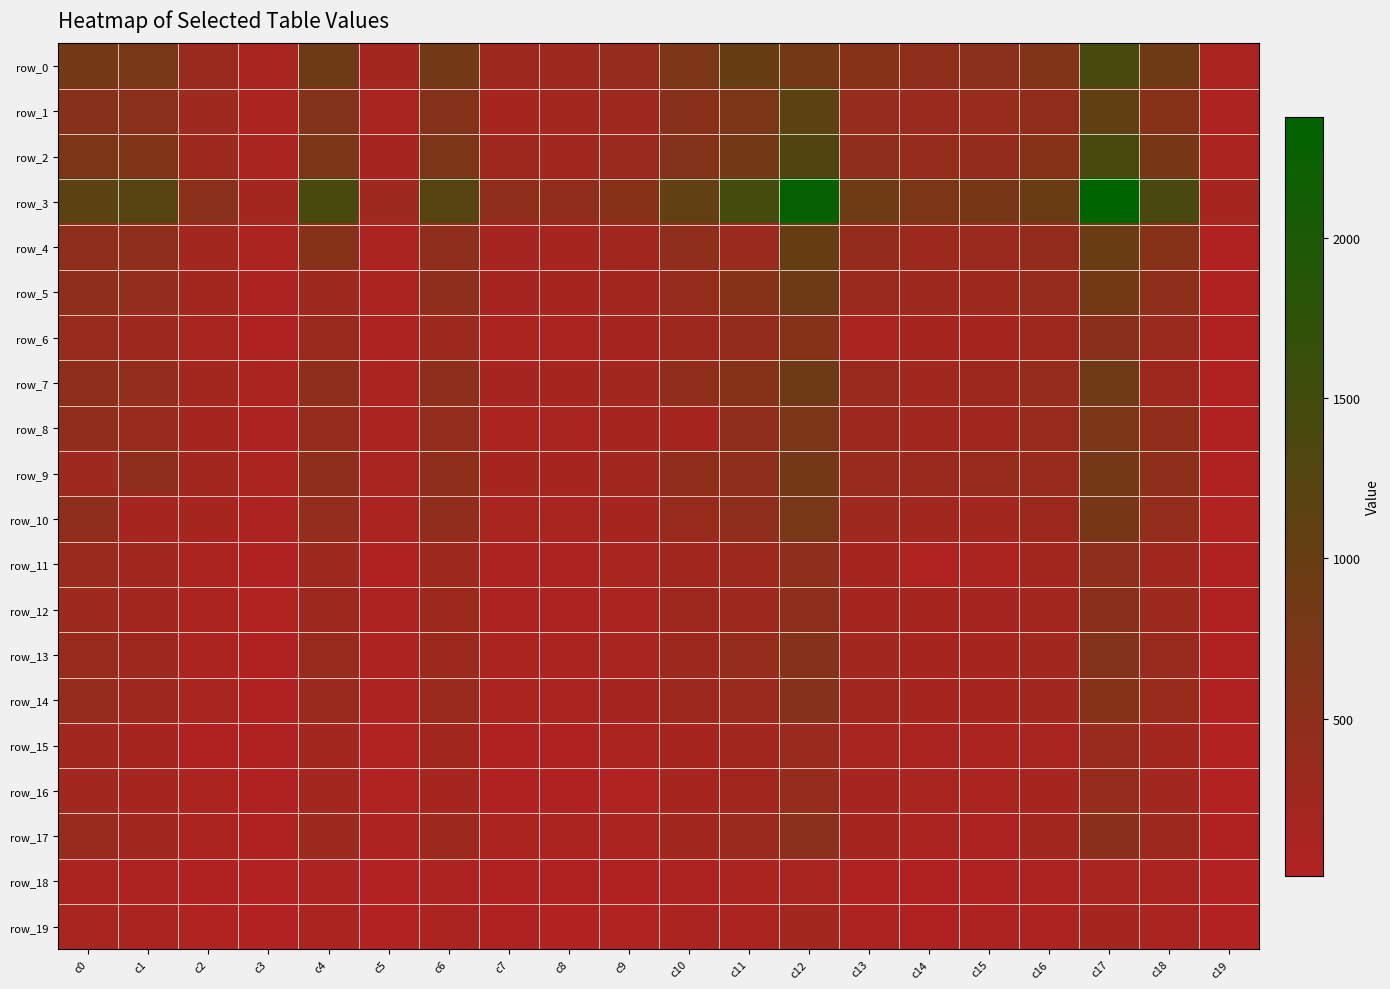

What is the approximate value of row_15 at c9, to the nearest 50?

100